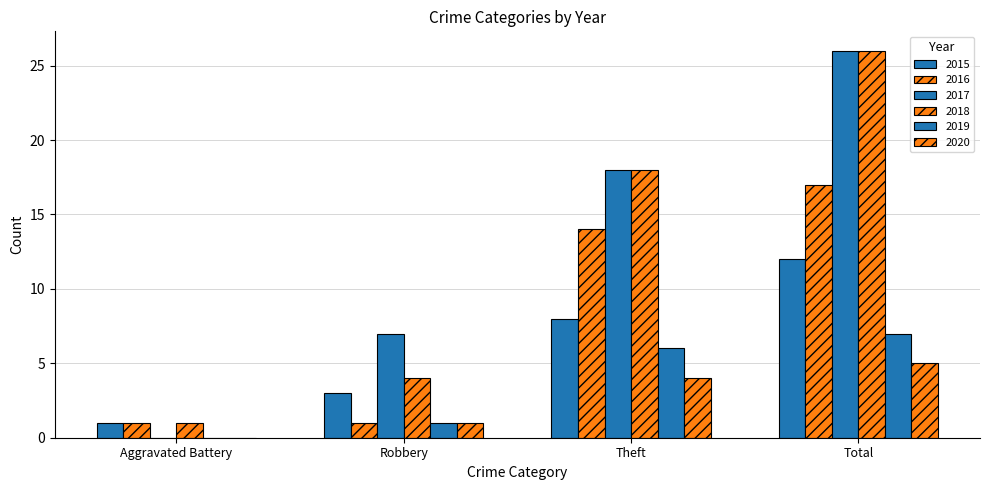

What is the spread (max minus min) of values at Aggravated Battery?

1